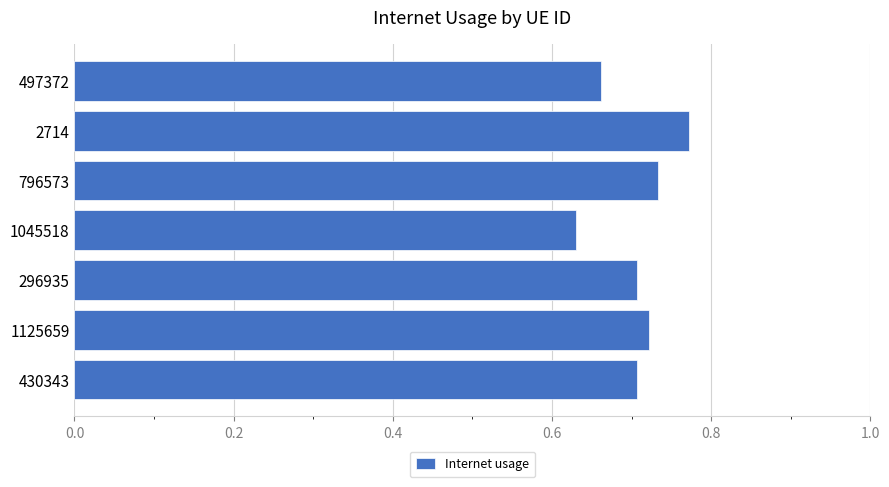

What is the difference between the maximum and minimum values?

0.1